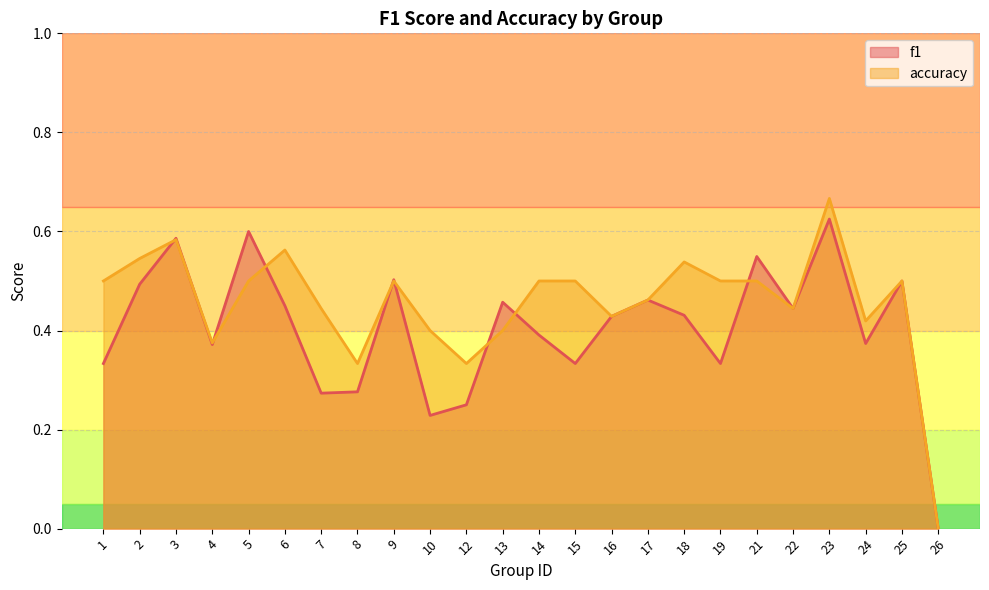

Reading left to right, extract all data points from this chart.

f1: 0.3	0.5	0.6	0.4	0.6	0.4	0.3	0.3	0.5	0.2	0.2	0.5	0.4	0.3	0.4	0.5	0.4	0.3	0.5	0.4	0.6	0.4	0.5	0.0
accuracy: 0.5	0.5	0.6	0.4	0.5	0.6	0.4	0.3	0.5	0.4	0.3	0.4	0.5	0.5	0.4	0.5	0.5	0.5	0.5	0.4	0.7	0.4	0.5	0.0